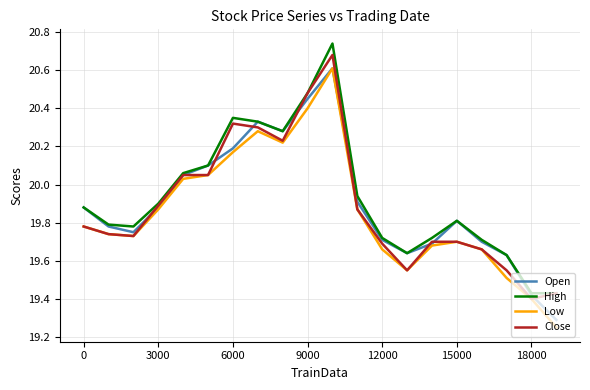

What is the difference between the second highest and minimum values in the Open series?

1.2